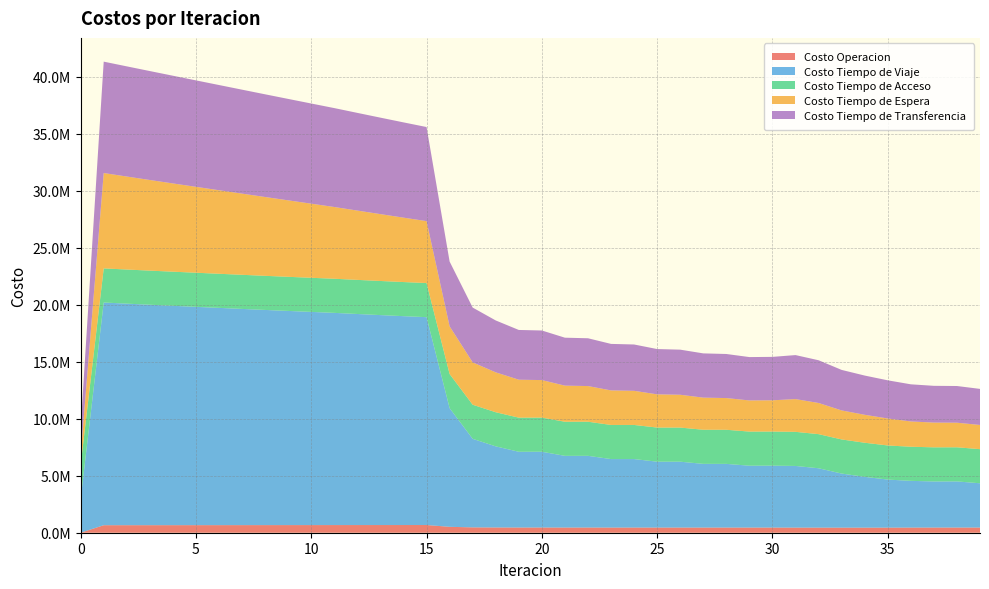

Reading left to right, what are all the values shown in this chart?

Costo Operacion: 0=0.0	1=658579.0	2=659867.2	3=661148.2	4=662423.6	5=663694.7	6=664962.4	7=666227.5	8=667490.5	9=668752.3	10=670013.2	11=671274.1	12=672346.7	13=673414.1	14=674473.3	15=675520.3	16=517810.1	17=468059.9	18=460122.6	19=455252.6	20=456751.7	21=453264.0	22=454696.6	23=452194.2	24=453575.3	25=451671.0	26=453010.9	27=451499.6	28=452805.1	29=451546.3	30=451613.8	31=448092.6	32=446130.1	33=444855.0	34=444357.7	35=444524.7	36=450824.9	37=453025.9	38=454075.5	39=453565.7
Costo Tiempo de Viaje: 0=2946413.3	1=19528225.6	2=19427947.1	3=19330384.6	4=19235739.5	5=19142744.5	6=19050447.4	7=18958472.6	8=18867902.8	9=18779886.8	10=18693350.2	11=18607226.8	12=18507426.2	13=18409687.0	14=18315291.0	15=18226229.8	16=10407300.7	17=7765167.8	18=7113430.0	19=6643157.9	20=6645418.2	21=6287411.7	22=6287477.4	23=6006883.7	24=6005581.2	25=5777753.1	26=5775321.3	27=5587141.4	28=5583744.8	29=5425297.4	30=5428997.8	31=5406626.0	32=5206905.4	33=4743419.7	34=4454434.5	35=4215337.7	36=4097994.7	37=4042747.1	38=4045745.6	39=3882269.9
Costo Tiempo de Acceso: 0=2991347.7	1=2991347.7	2=2991347.7	3=2991347.7	4=2991347.7	5=2991347.7	6=2991347.7	7=2991347.7	8=2991347.7	9=2991347.7	10=2991347.7	11=2991347.7	12=2991347.7	13=2991347.7	14=2991347.7	15=2991347.7	16=2991347.7	17=2991347.7	18=2991347.7	19=2991347.7	20=2991347.7	21=2991347.7	22=2991347.7	23=2991347.7	24=2991347.7	25=2991347.7	26=2991347.7	27=2991347.7	28=2991347.7	29=2991347.7	30=2991347.7	31=2991347.7	32=2991347.7	33=2991347.7	34=2991347.7	35=2991347.7	36=2991347.7	37=2991347.7	38=2991347.7	39=2991347.7
Costo Tiempo de Espera: 0=836164.3	1=8361643.0	2=8153691.4	3=7946136.5	4=7738874.6	5=7531829.9	6=7324944.9	7=7118173.4	8=6911476.7	9=6704820.8	10=6498174.0	11=6291505.0	12=6077076.4	13=5862225.0	14=5646666.2	15=5430021.9	16=4180821.5	17=3713288.0	18=3497383.6	19=3328054.4	20=3291045.3	21=3164299.9	22=3127632.2	23=3028174.0	24=2992043.7	25=2913313.6	26=2877670.1	27=2815092.3	28=2780000.2	29=2730597.1	30=2739739.0	31=2871271.5	32=2732138.1	33=2543585.7	34=2450172.8	35=2365777.5	36=2216787.3	37=2169861.9	38=2155267.5	39=2121501.4
Costo Tiempo de Transferencia: 0=2413186.0	1=9767470.9	2=9661033.1	3=9553318.0	4=9444658.5	5=9335297.9	6=9225422.0	7=9115179.7	8=9004695.9	9=8894080.7	10=8783436.9	11=8672865.3	12=8565939.2	13=8459546.1	14=8354043.6	15=8249905.4	16=5681757.1	17=4804794.8	18=4550812.8	19=4362143.0	20=4348224.1	21=4205273.1	22=4190527.0	23=4078416.6	24=4062978.3	25=3971026.2	26=3955293.8	27=3880405.7	28=3864550.4	29=3803000.1	30=3807859.0	31=3859148.3	32=3747517.9	33=3553247.1	34=3441183.0	35=3345894.6	36=3256350.6	37=3223571.7	38=3218387.8	39=3162981.0